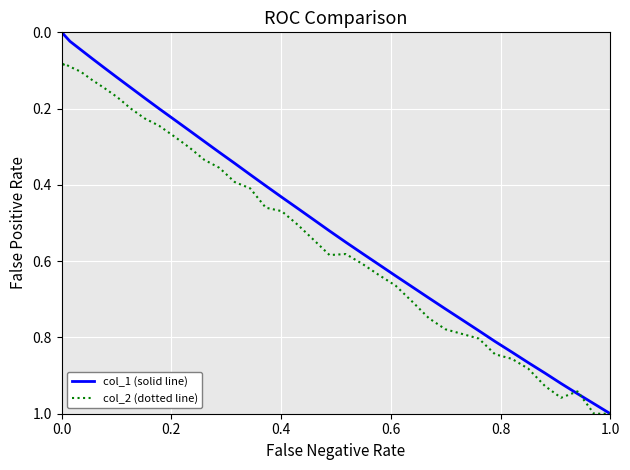

List the series in order of their overall mean, lowest first.

col_1 (solid line), col_2 (dotted line)